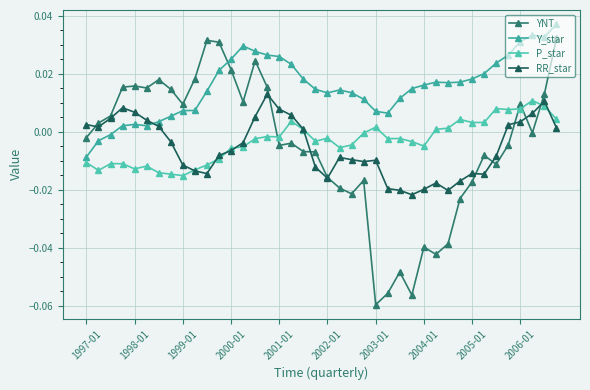

What are all the series names shown in the legend?

YNT, Y_star, P_star, RR_star